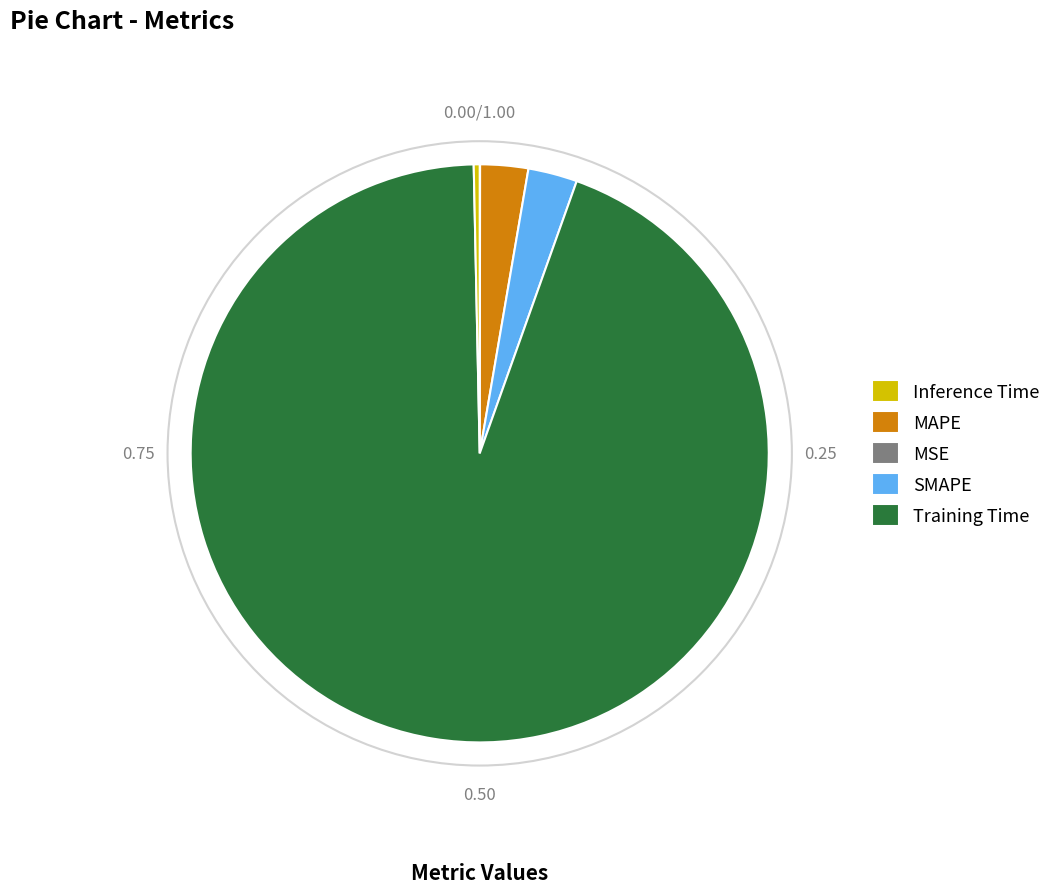

Which category has the biggest portion of the pie?

SMAPE